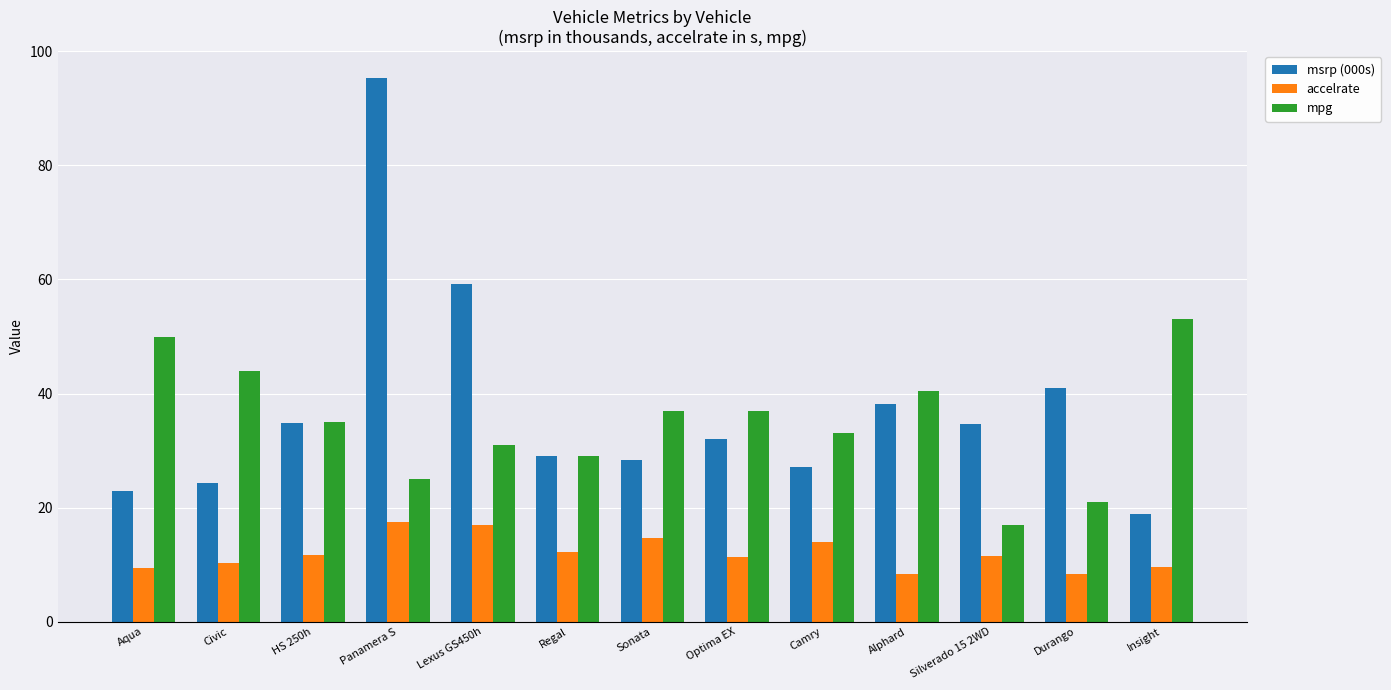

What is the sum of all accelrate values?

155.6